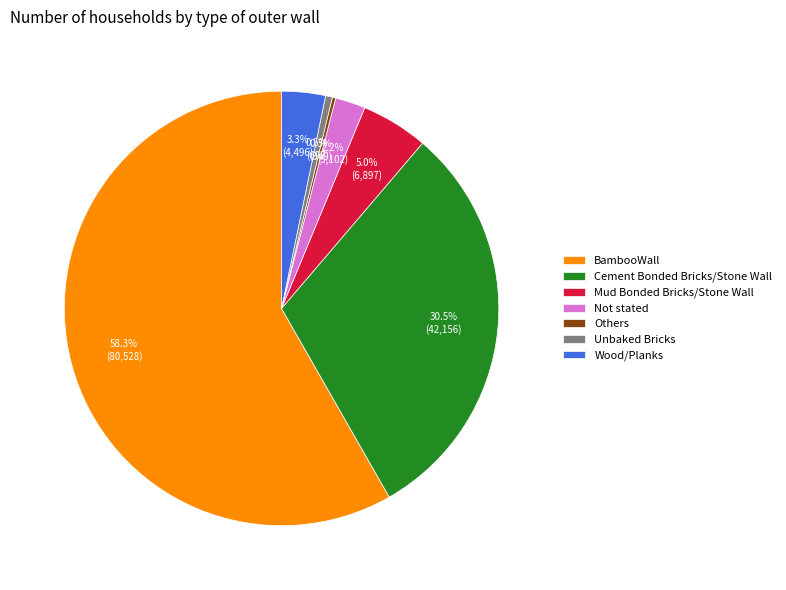

Does any single category account for the majority?

Yes